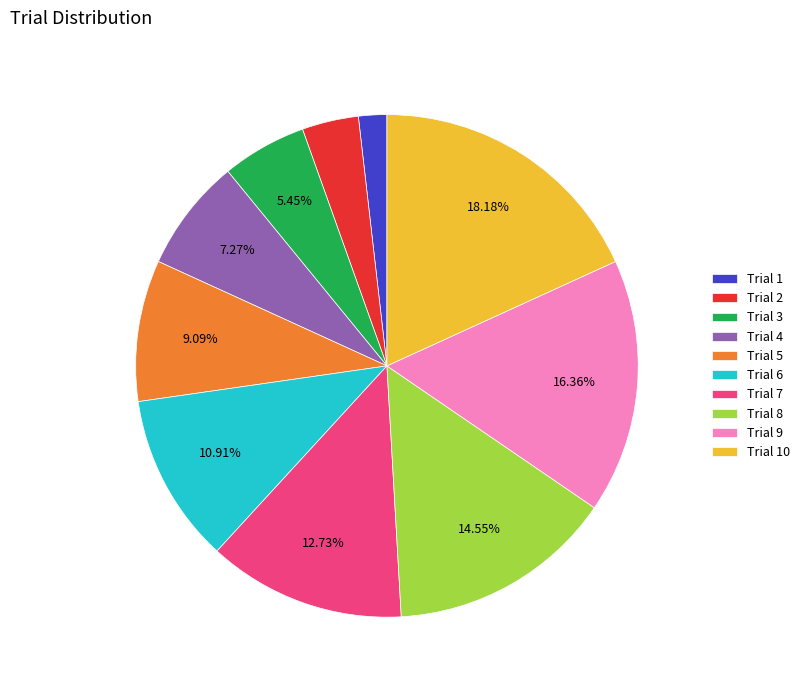

How much of the chart is everything except Trial 7?

87.3%